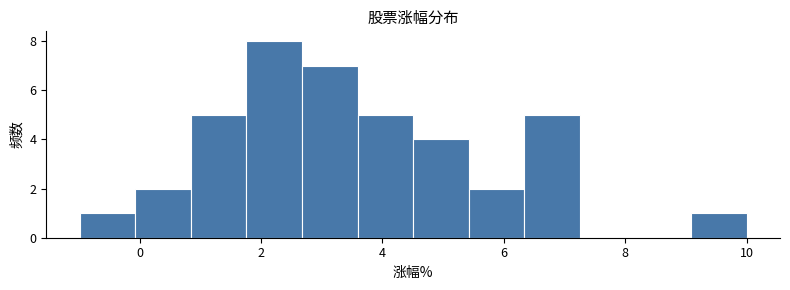

Reading left to right, list every bar in this chart as the range it spans on the x-axis followed by its height. Neither the bar edges nor the heights are printed on the chart, so give them approximately, as read against the axes.

-1.0 to 0.0: 1
0.0 to 0.8: 2
0.8 to 1.8: 5
1.8 to 2.6: 8
2.6 to 3.6: 7
3.6 to 4.6: 5
4.6 to 5.4: 4
5.4 to 6.4: 2
6.4 to 7.2: 5
7.2 to 8.2: 0
8.2 to 9.0: 0
9.0 to 10.0: 1